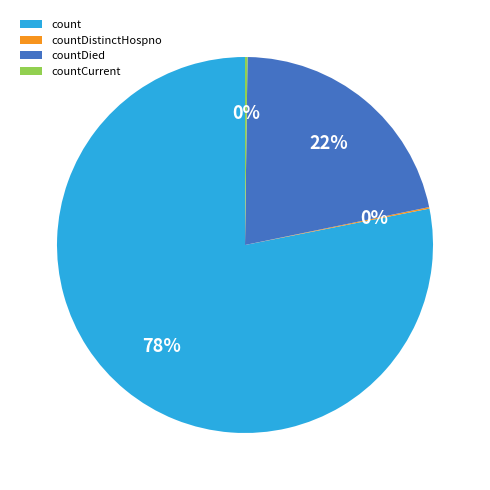

To the nearest percent, what percentage of the pie is countDied?

22%